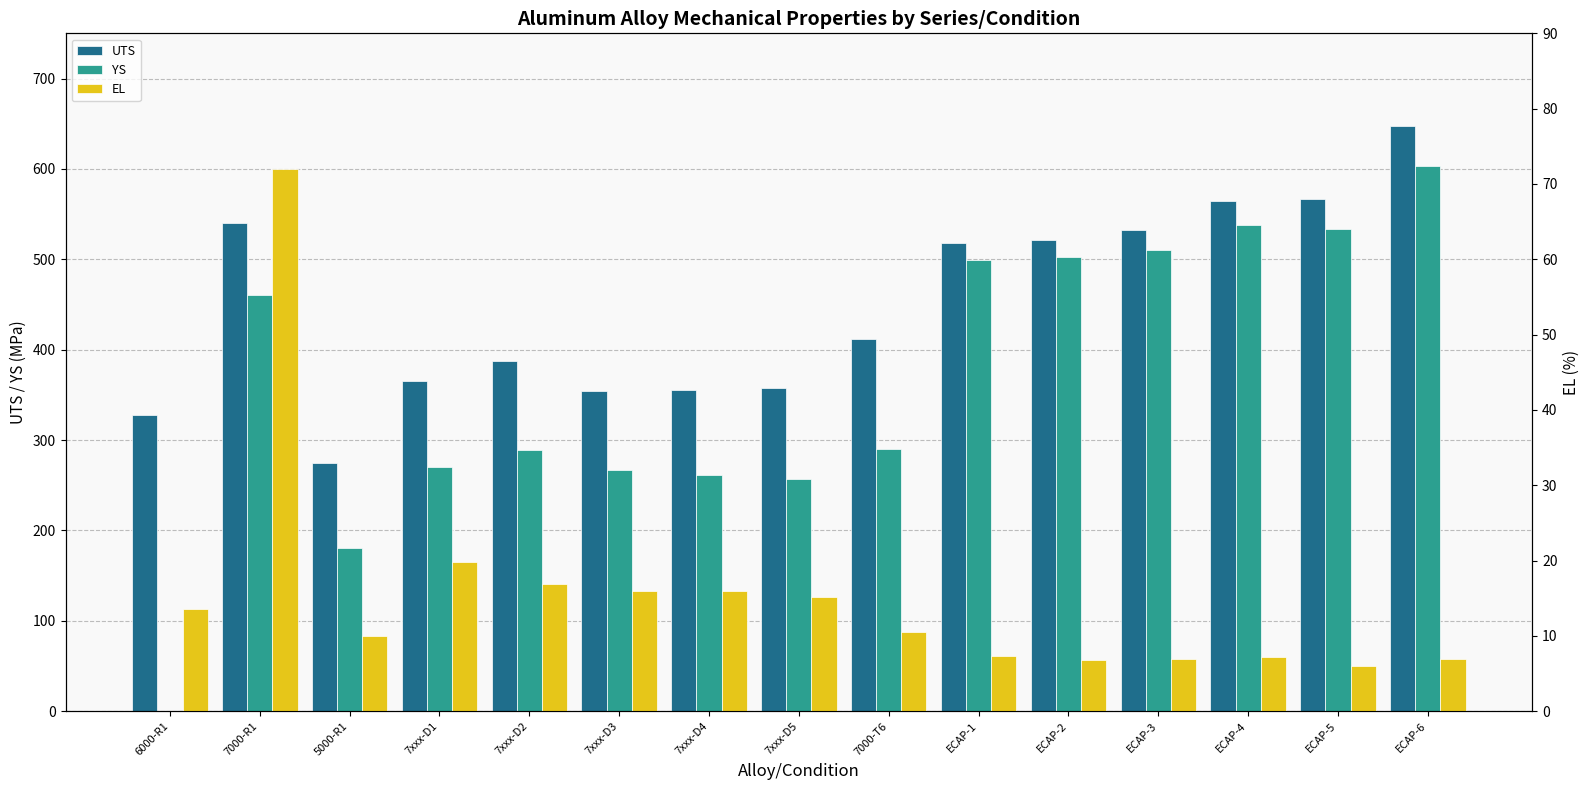

List the series in order of their peak value, highest first.

UTS, YS, EL